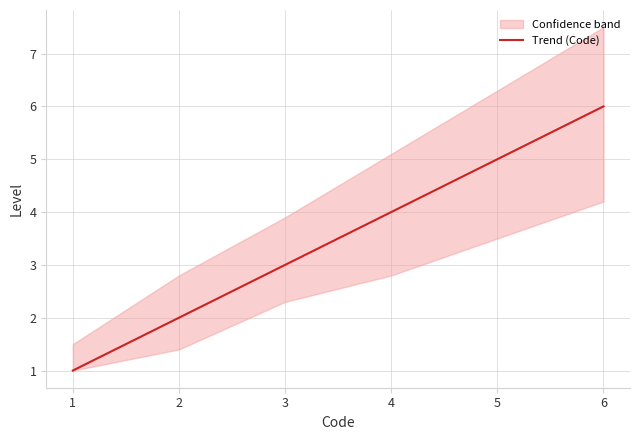

What is the minimum value for Trend (Code)?

1.0